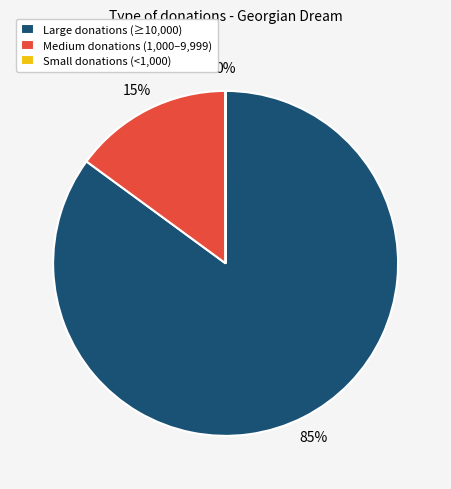

To the nearest percent, what is the difference between the largest and smallest slice percentages?

85%